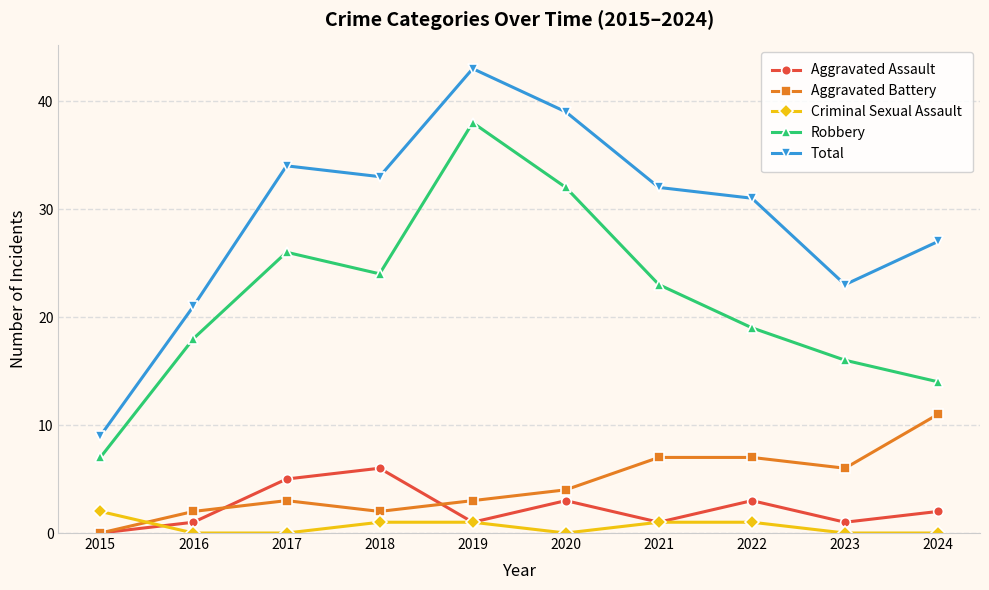

What is the spread (max minus min) of values at 2021?

31